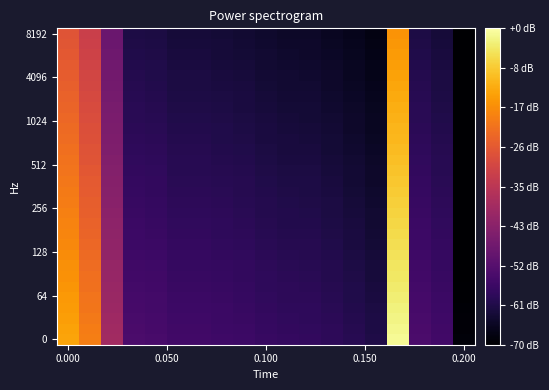

Which category has the highest value across all series?

15